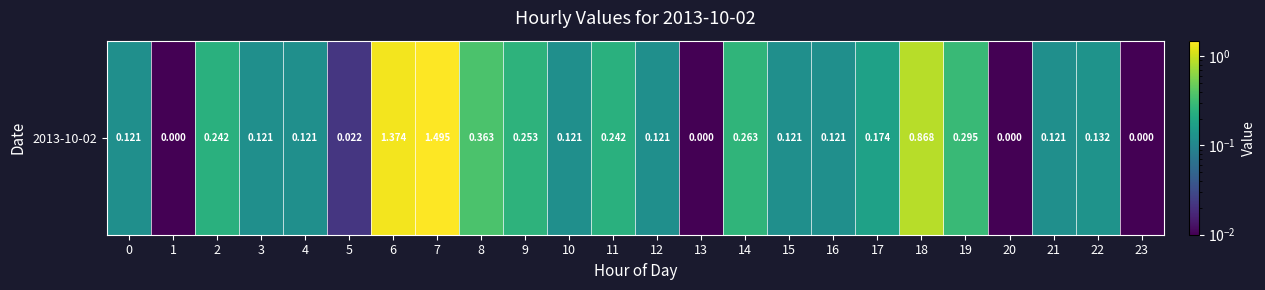

Reading left to right, what are all the values shown in this chart?

0=0.1	1=0.0	2=0.2	3=0.1	4=0.1	5=0.0	6=1.4	7=1.5	8=0.4	9=0.3	10=0.1	11=0.2	12=0.1	13=0.0	14=0.3	15=0.1	16=0.1	17=0.2	18=0.9	19=0.3	20=0.0	21=0.1	22=0.1	23=0.0